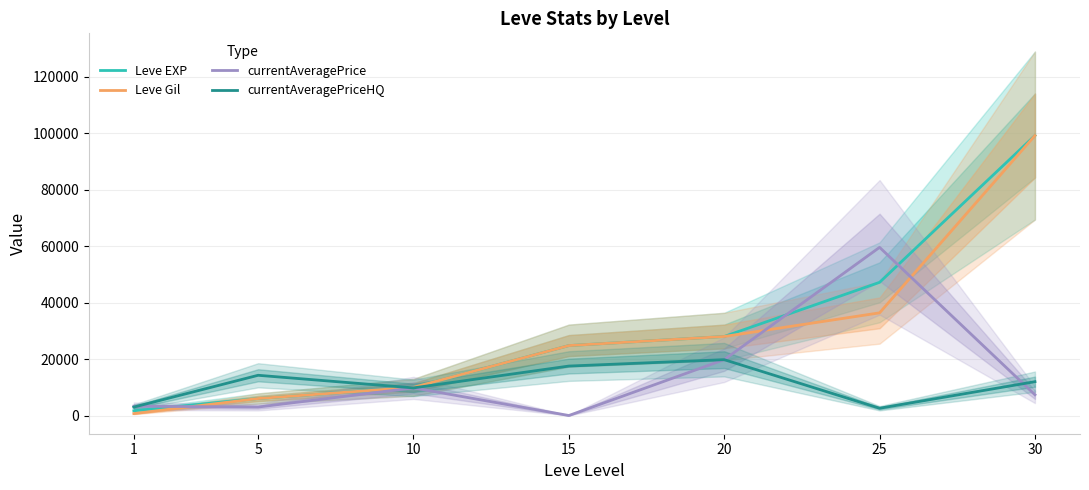

At how many categories does at least one series exceed 38528?

2